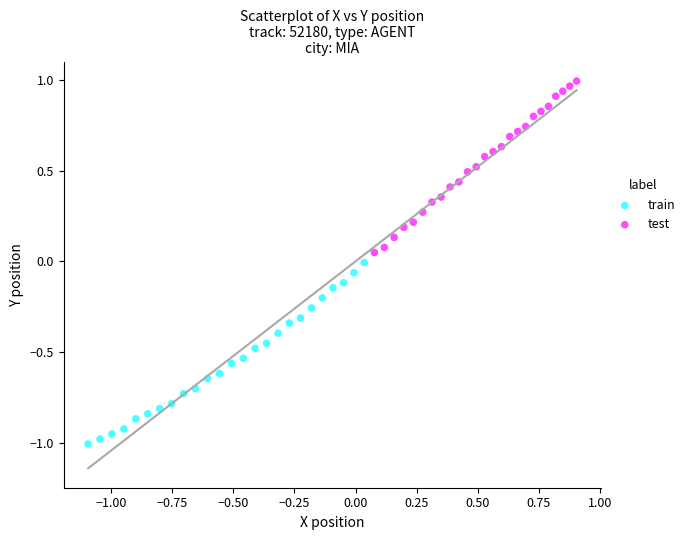

Which series contains the lowest Y value?

train